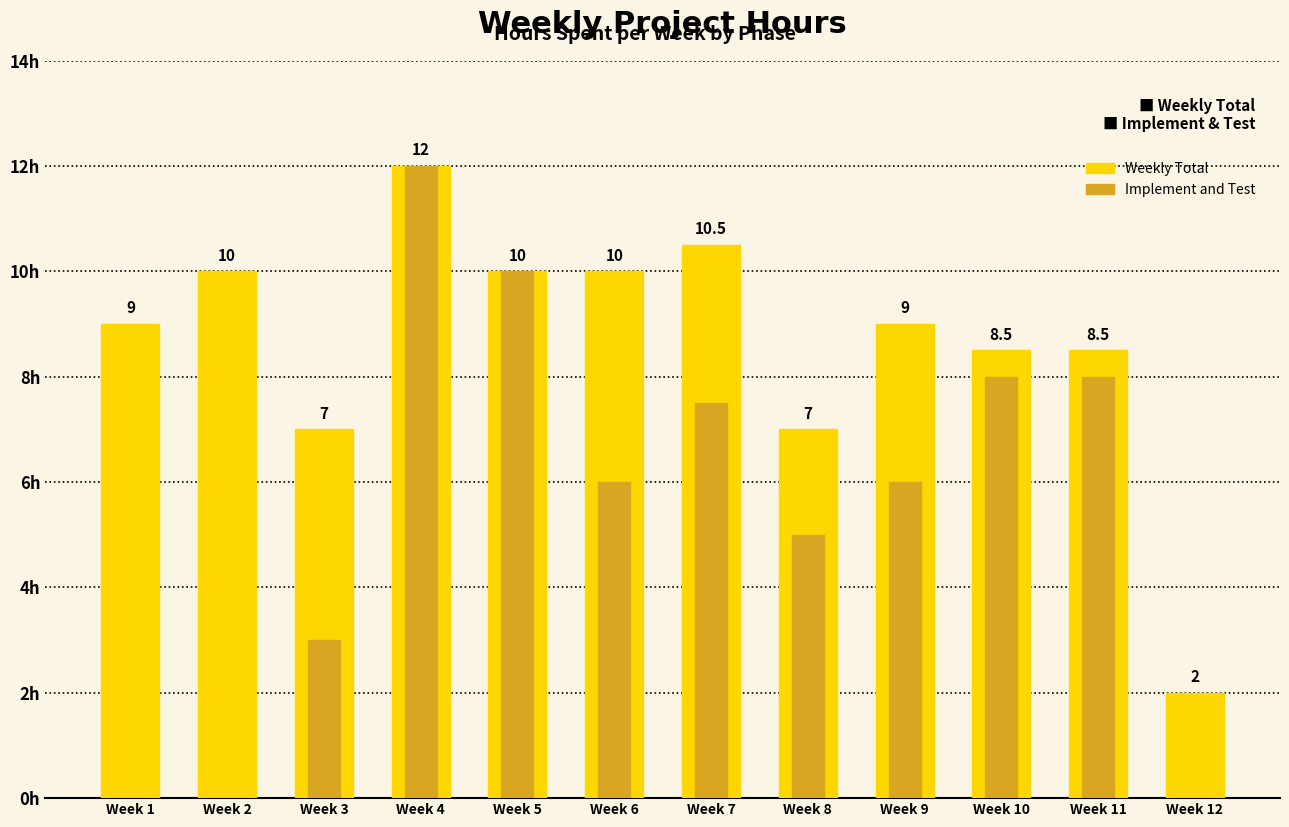

How many values in the Implement and Test series exceed 6?

5